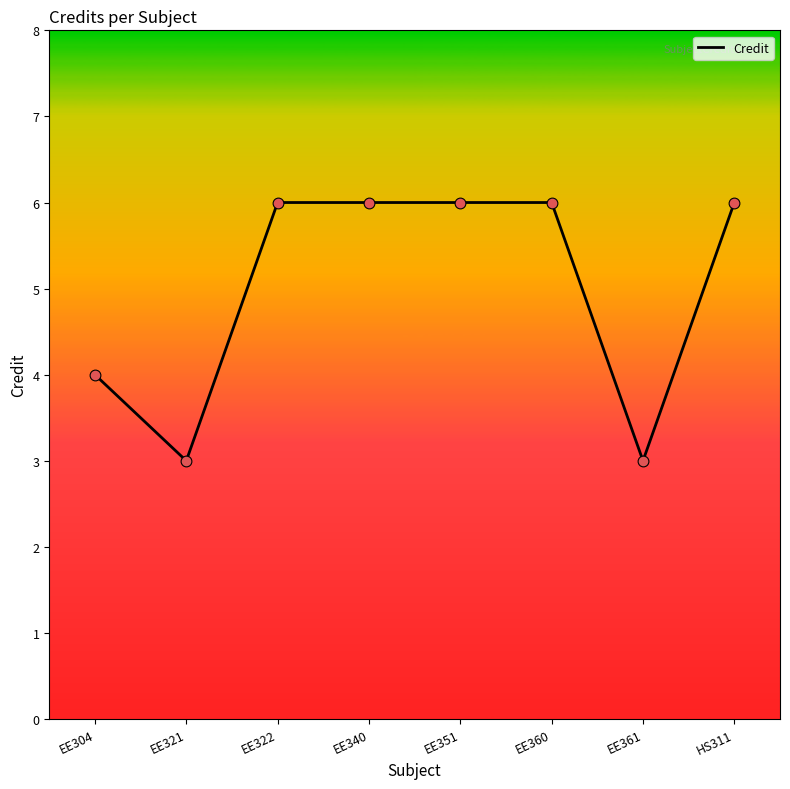

What is the ratio of the value at HS311 to the value at EE322?

1.0